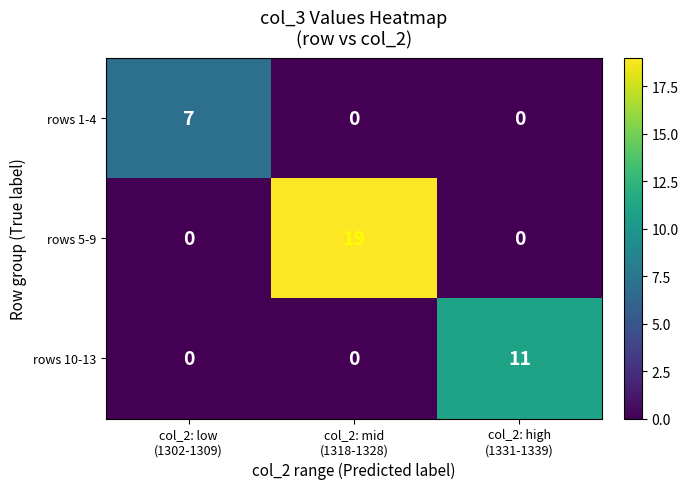

Between col_2: mid
(1318-1328) and col_2: high
(1331-1339), which series saw the biggest shift?

rows 5-9